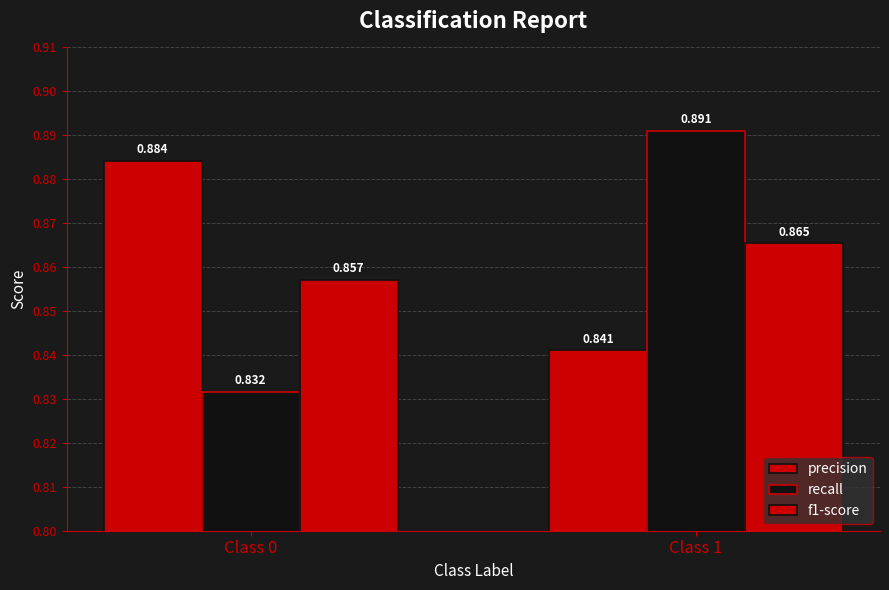

True or false: precision has a value of 1.4 at Class 1.

False